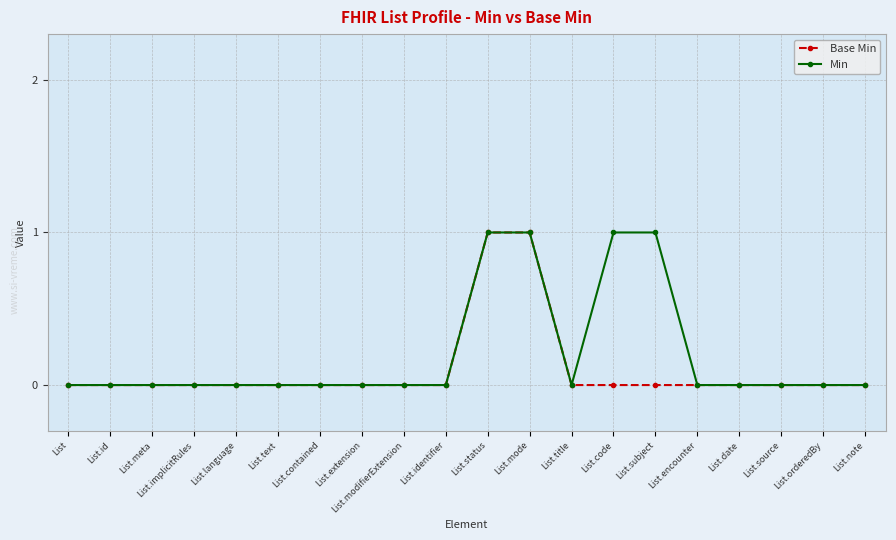

Rank the series at List.subject from lowest to highest value.

Base Min, Min